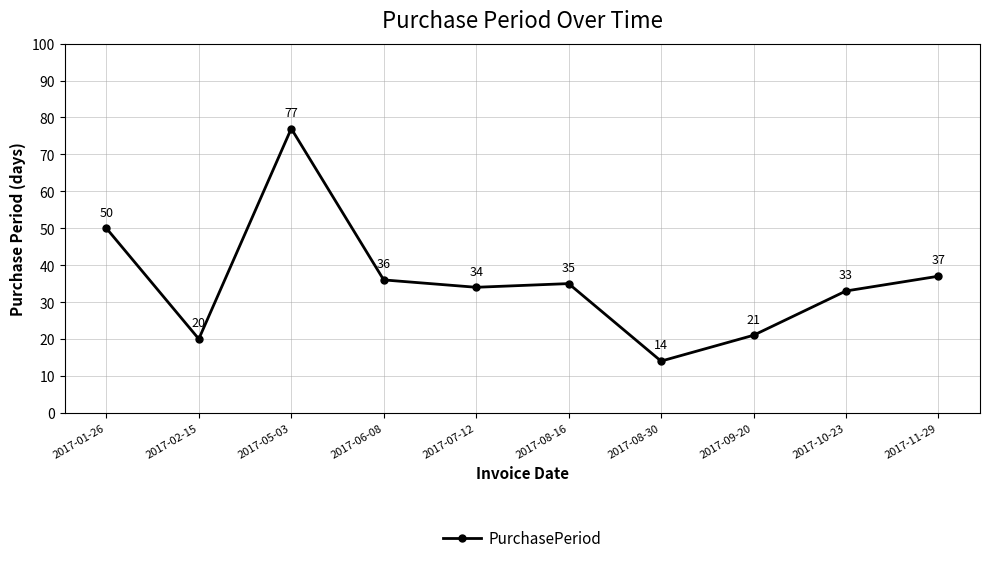

What is the value of the 3rd point from the left?

77